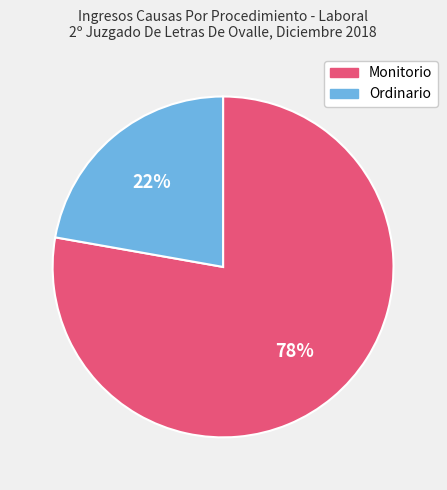

Count the number of slices in the pie.

2